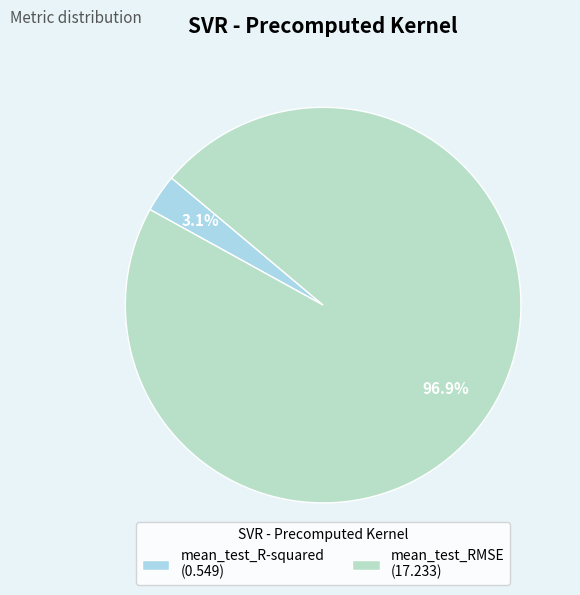

Between mean_test_R-squared and mean_test_RMSE, which is larger?

mean_test_RMSE